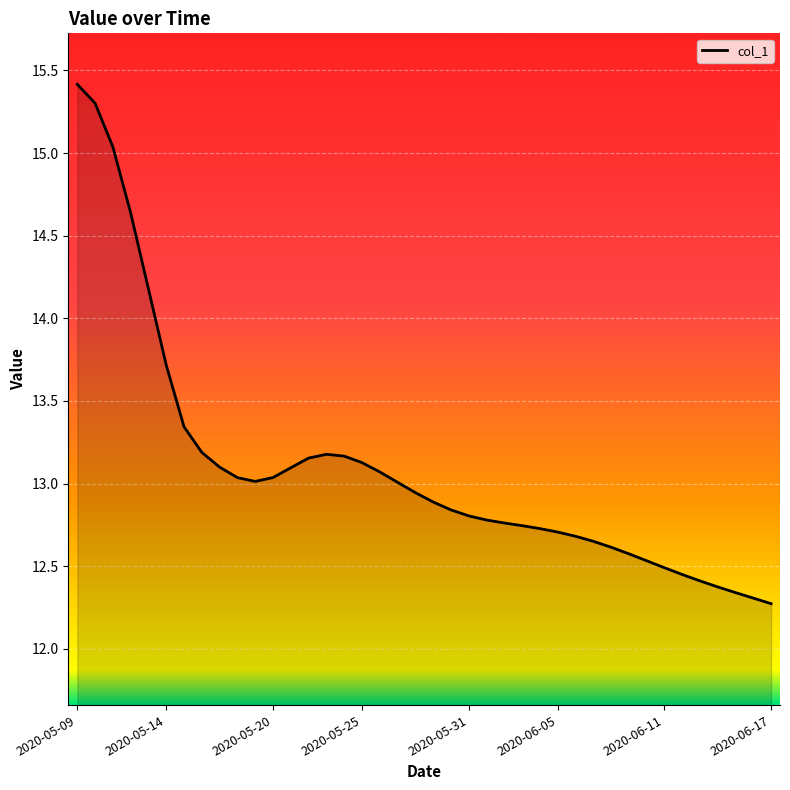

What is the maximum value shown in the chart?

15.4